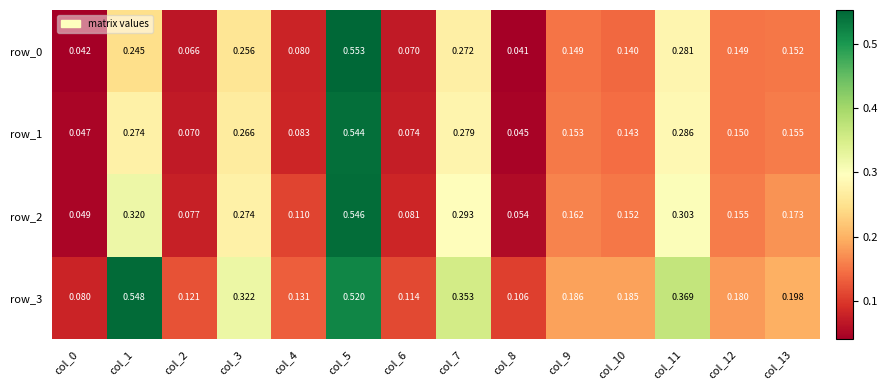

Which series has the largest total across all categories?

row_3